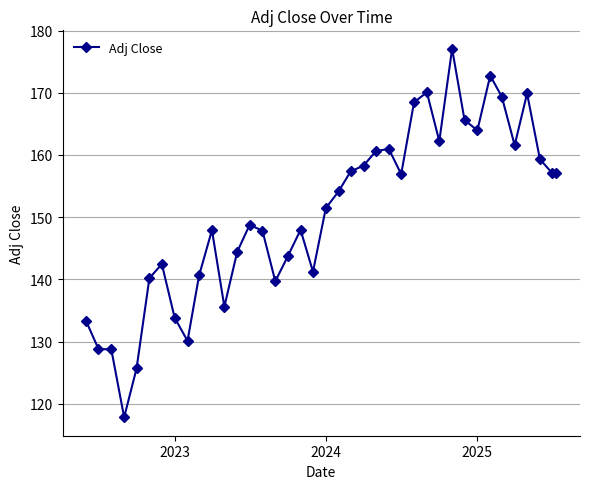

What is the maximum value shown in the chart?

177.1